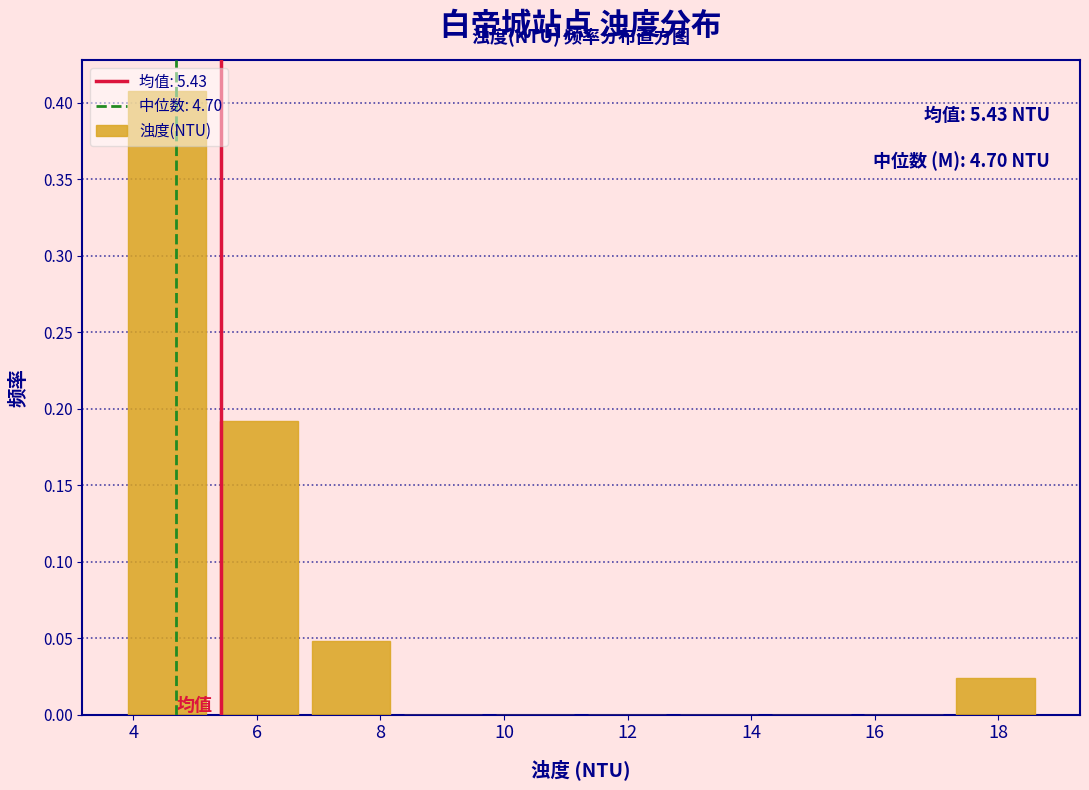

Which range on the x-axis has the tallest bar?

3.8 to 5.2